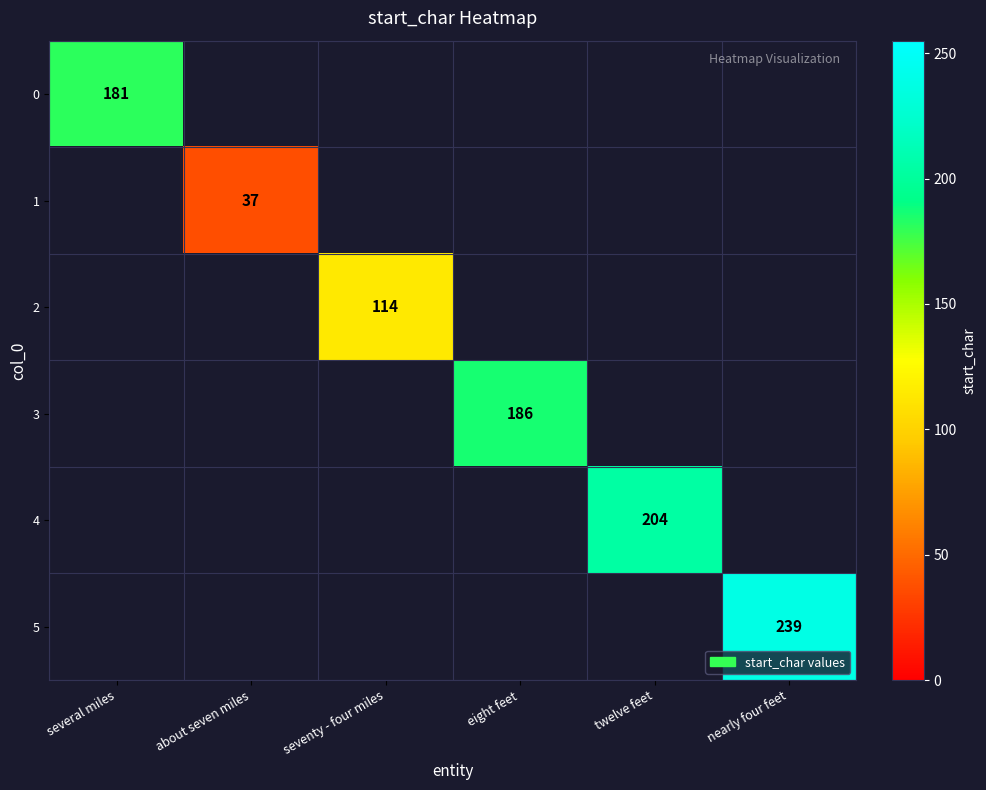

How many positive values does the 0 series have?

1